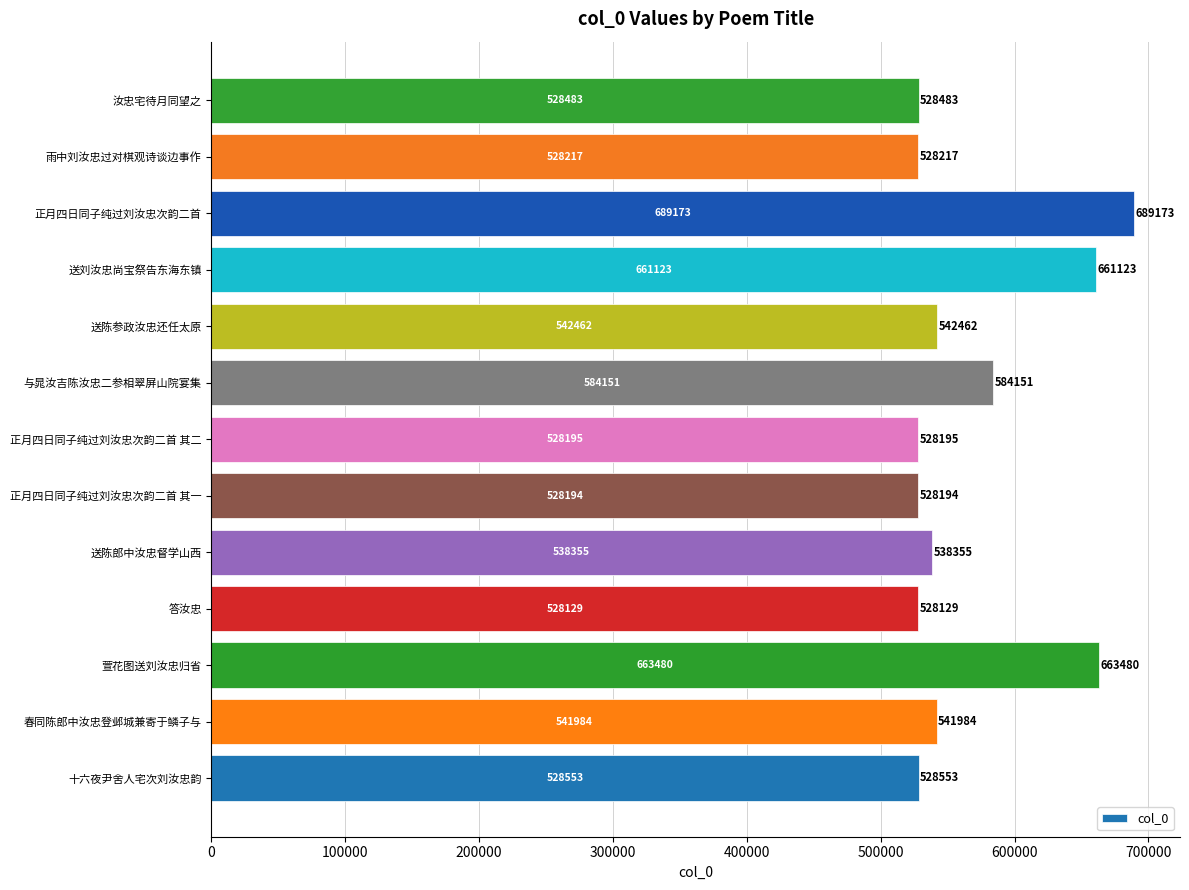

How many data points does each series have?

13